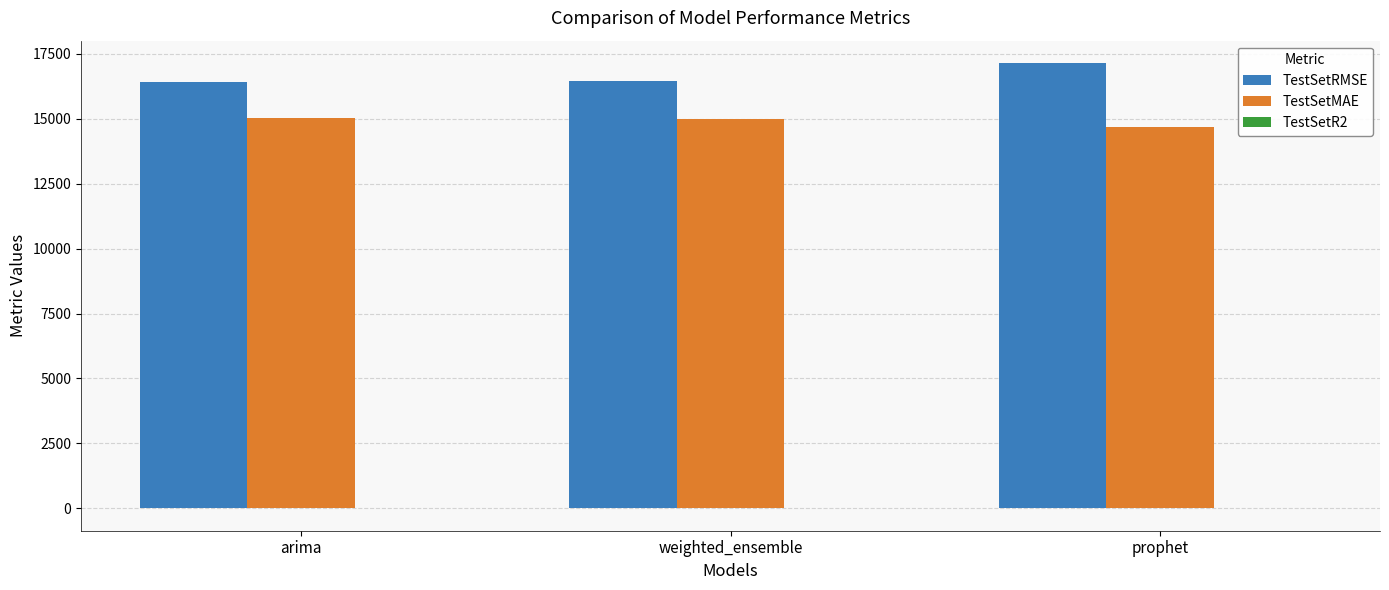

Does the chart contain stacked bars?

No